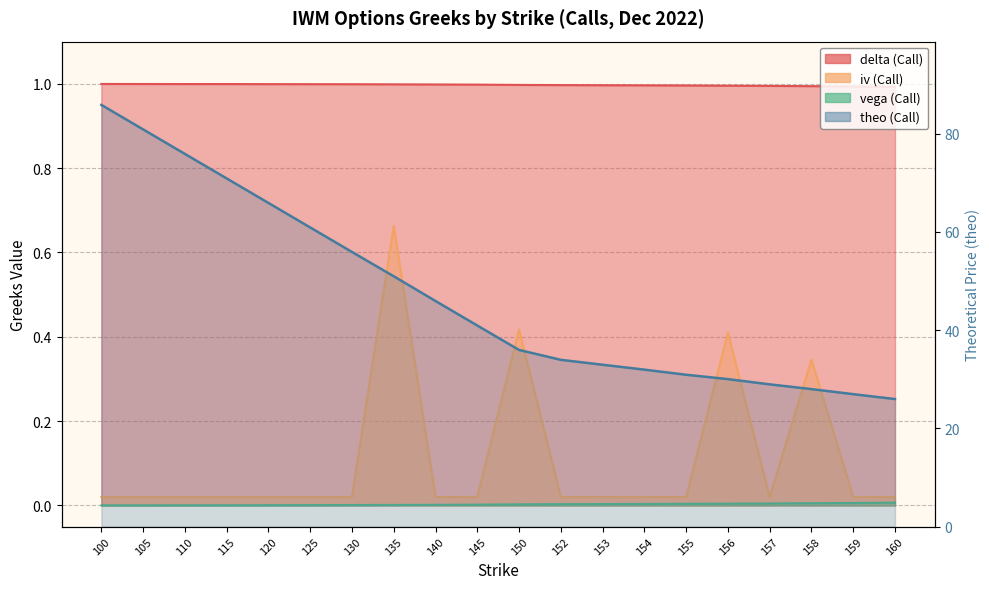

At which category does the chart reach its minimum across all series?

100